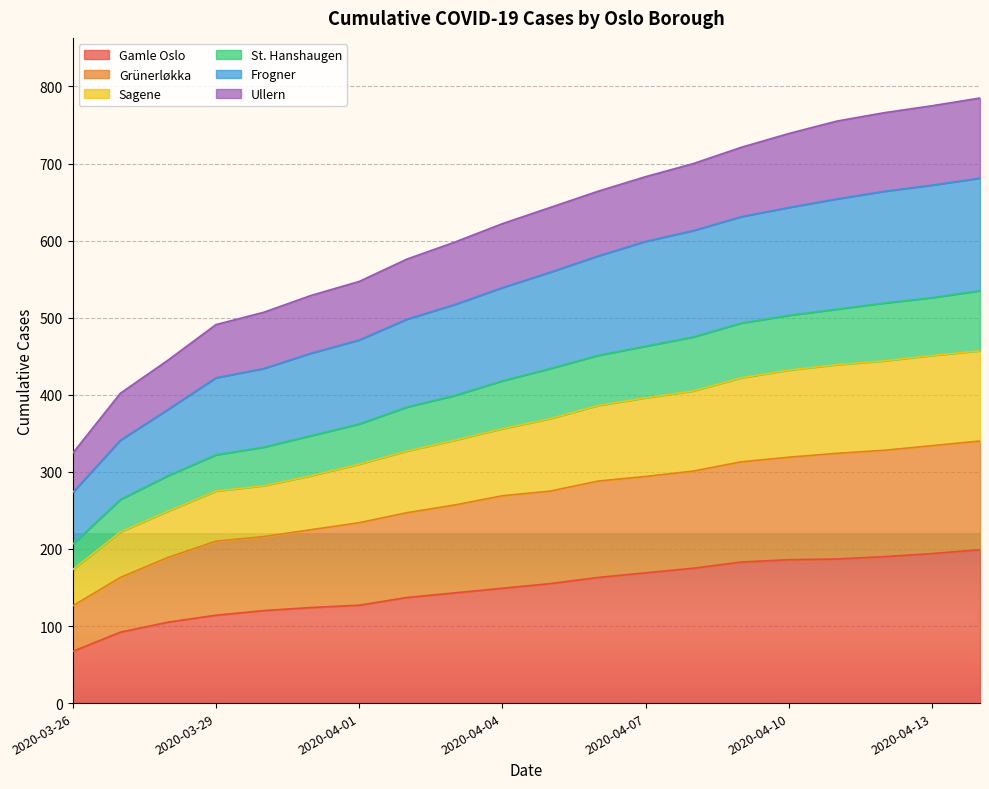

What is the greatest value displayed?

785